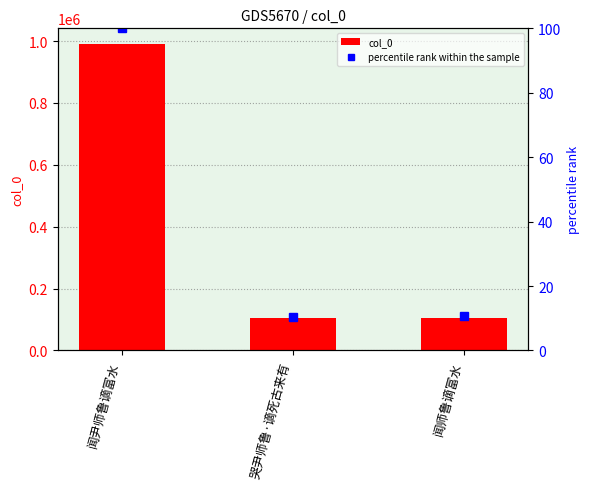

At 哭尹师鲁·谪死古来有, list the series in order from smallest to largest.

percentile rank within the sample, col_0